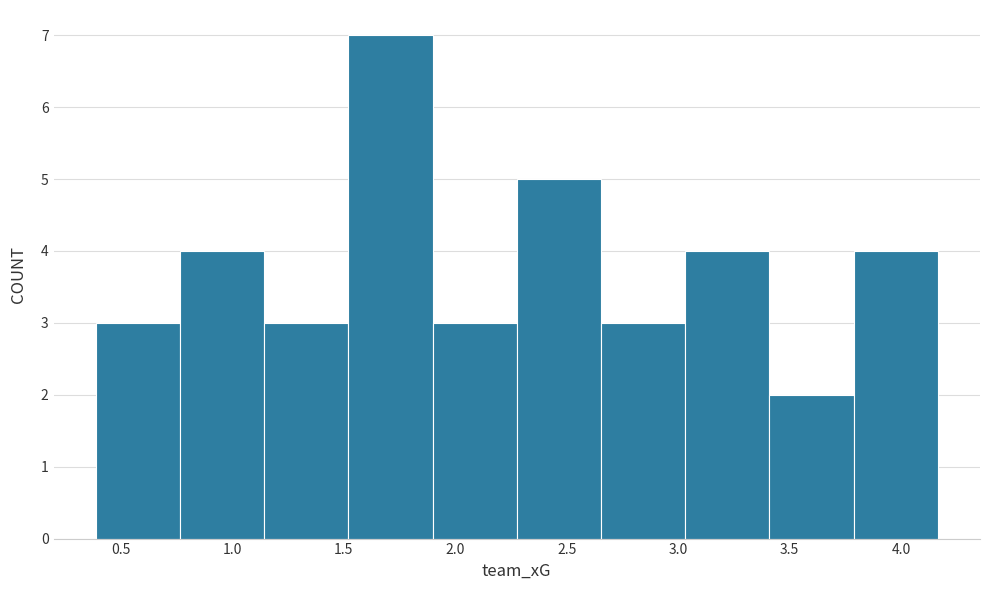

Reading left to right, transcribe this chart: for each bar, give the range it covers on the x-axis and its height. Neither the bar edges nor the heights are printed on the chart, so give them approximately, as read against the axes.

0.40 to 0.75: 3
0.75 to 1.15: 4
1.15 to 1.50: 3
1.50 to 1.90: 7
1.90 to 2.30: 3
2.30 to 2.65: 5
2.65 to 3.05: 3
3.05 to 3.40: 4
3.40 to 3.80: 2
3.80 to 4.15: 4